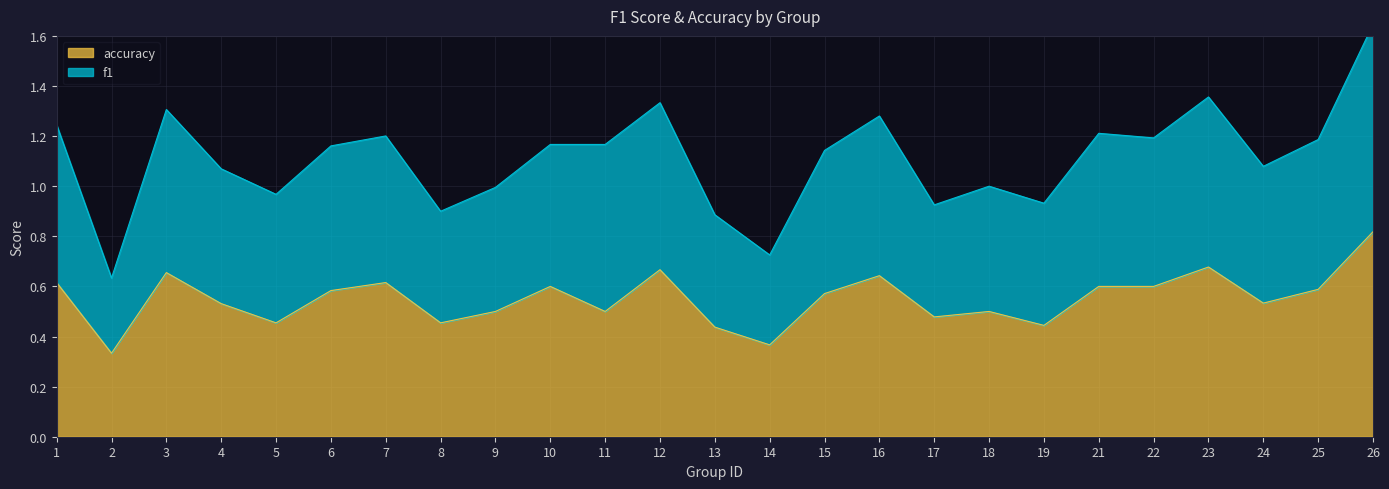

How many accuracy values are between 0 and 1?

25